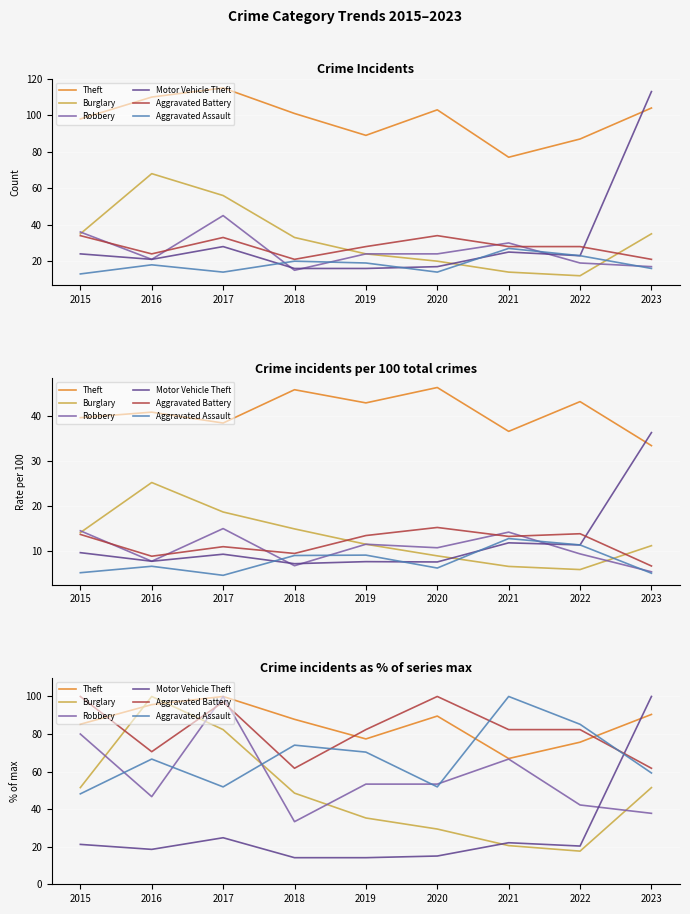

Reading left to right, what are all the values shown in this chart?

Theft: 85.2	95.7	100.0	87.8	77.4	89.6	67.0	75.7	90.4
Burglary: 51.5	100.0	82.4	48.5	35.3	29.4	20.6	17.6	51.5
Robbery: 80.0	46.7	100.0	33.3	53.3	53.3	66.7	42.2	37.8
Motor Vehicle Theft: 21.2	18.6	24.8	14.2	14.2	15.0	22.1	20.4	100.0
Aggravated Battery: 100.0	70.6	97.1	61.8	82.4	100.0	82.4	82.4	61.8
Aggravated Assault: 48.1	66.7	51.9	74.1	70.4	51.9	100.0	85.2	59.3